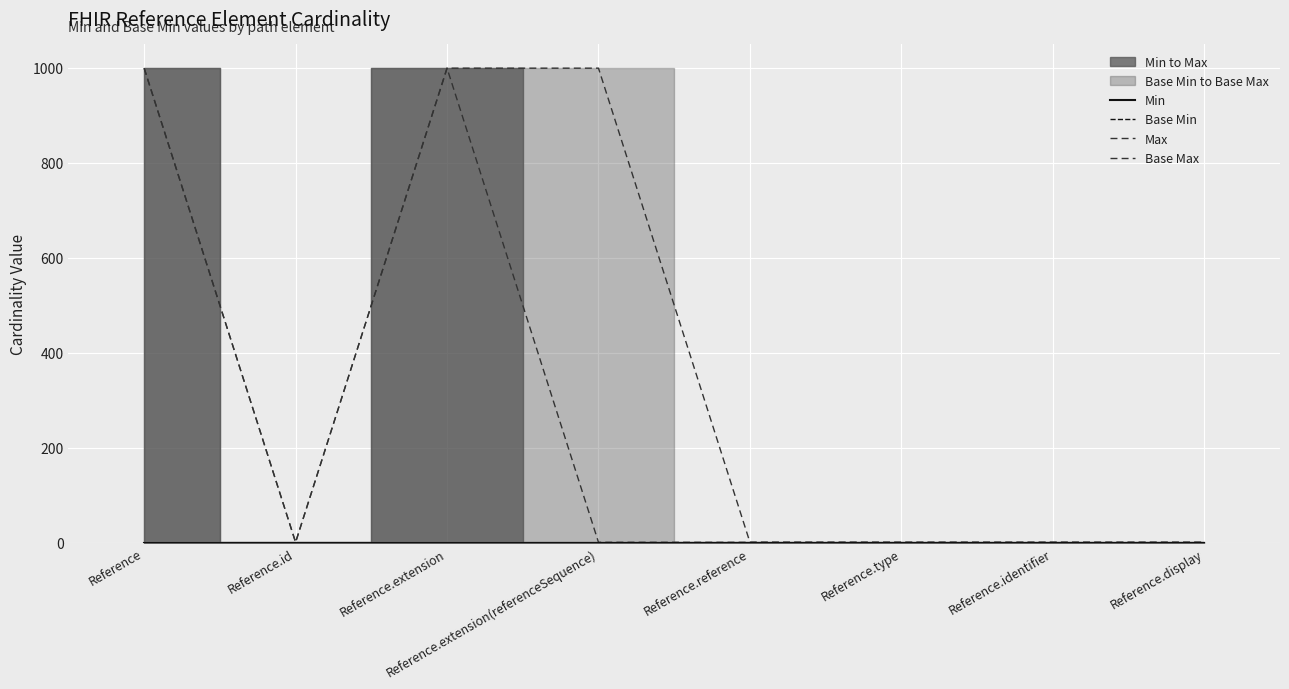

Is the value of Max at Reference.identifier greater than the value of Base Max at Reference.display?

No